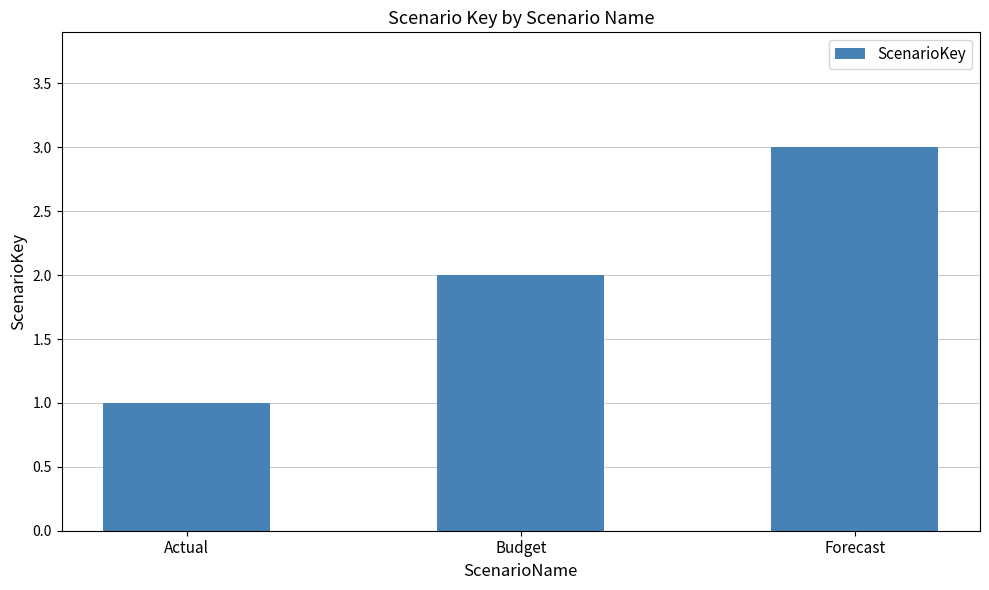

Approximately how many times larger is the value at Forecast compared to Actual?

3.0